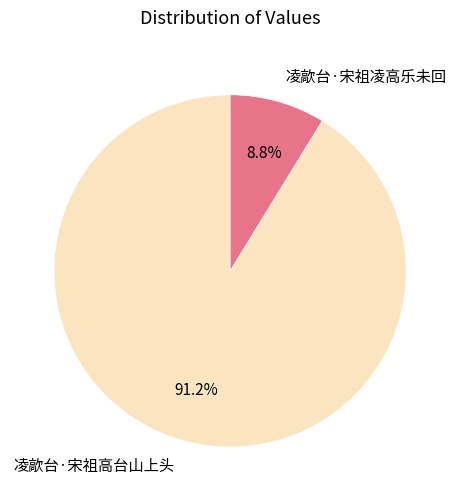

To the nearest percent, what percentage of the pie is 凌歊台·宋祖高台山上头?

91%